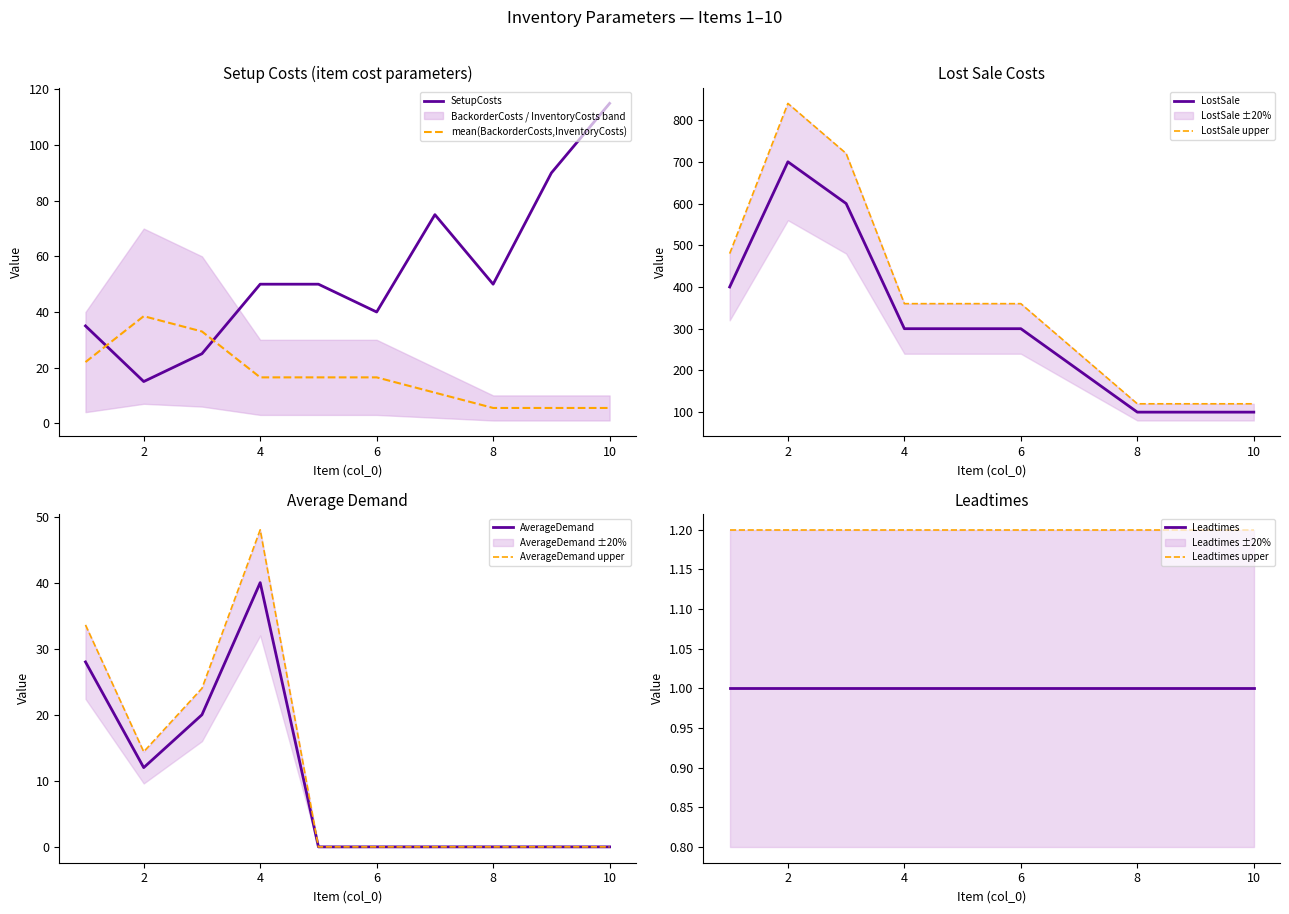

What is the sum of all AverageDemand values?

100